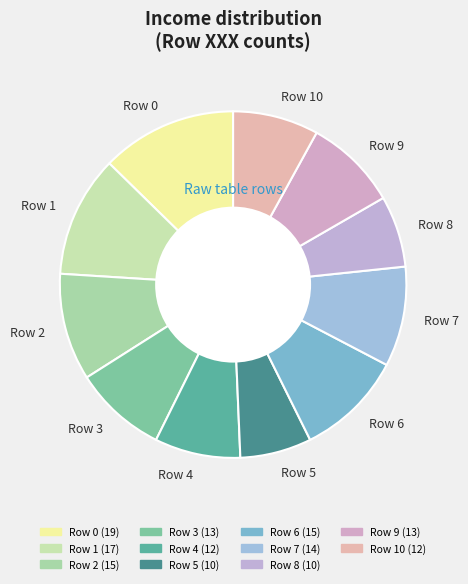

Combined, do Row 5 and Row 7 account for over 50%?

No